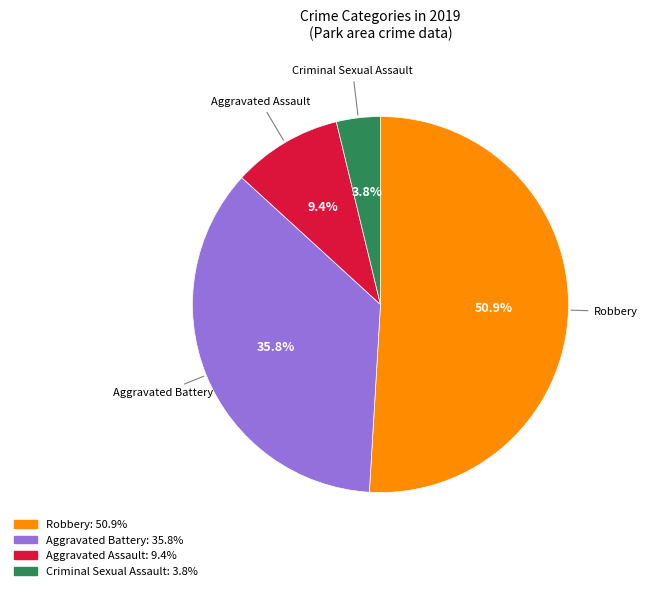

Count the number of slices in the pie.

4